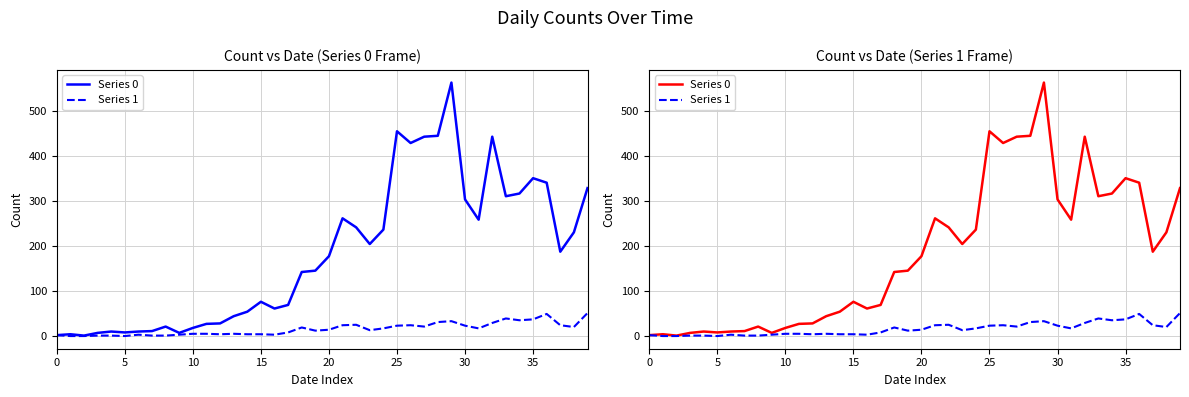

How many data points in Series 0 are less than 177?

20